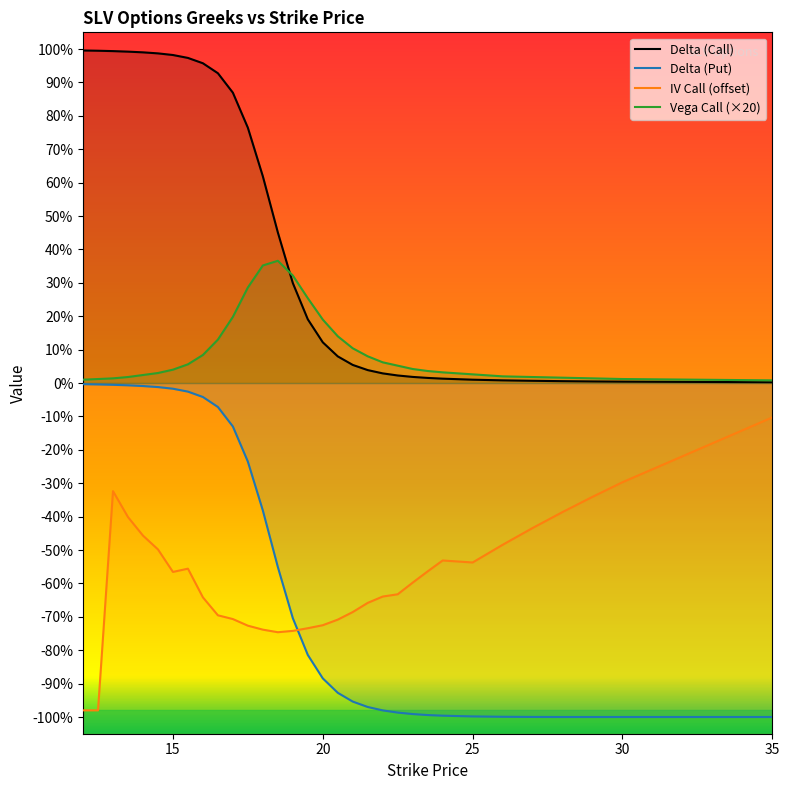

True or false: iv_call and vega_call cross at least once.

False